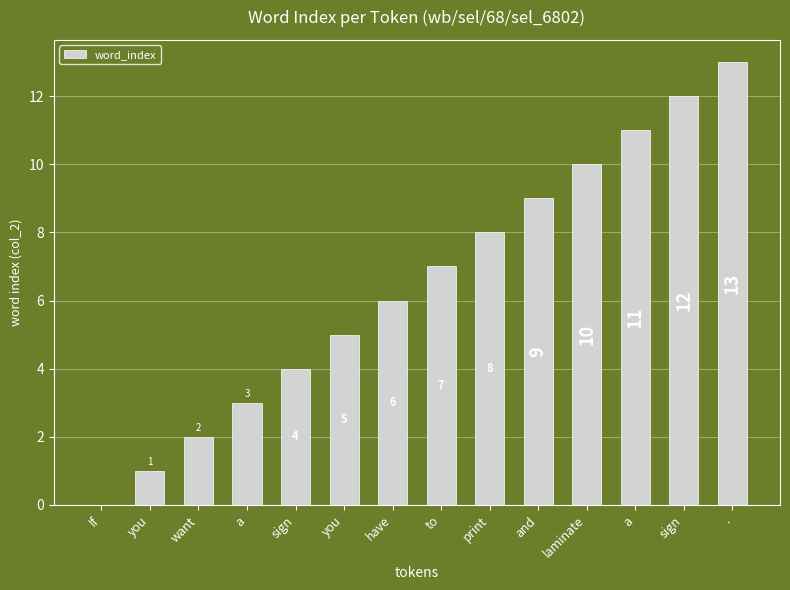

Reading left to right, what are all the values shown in this chart?

If=0	you=1	want=2	a=3	sign=4	you=5	have=6	to=7	print=8	and=9	laminate=10	a=11	sign=12	.=13